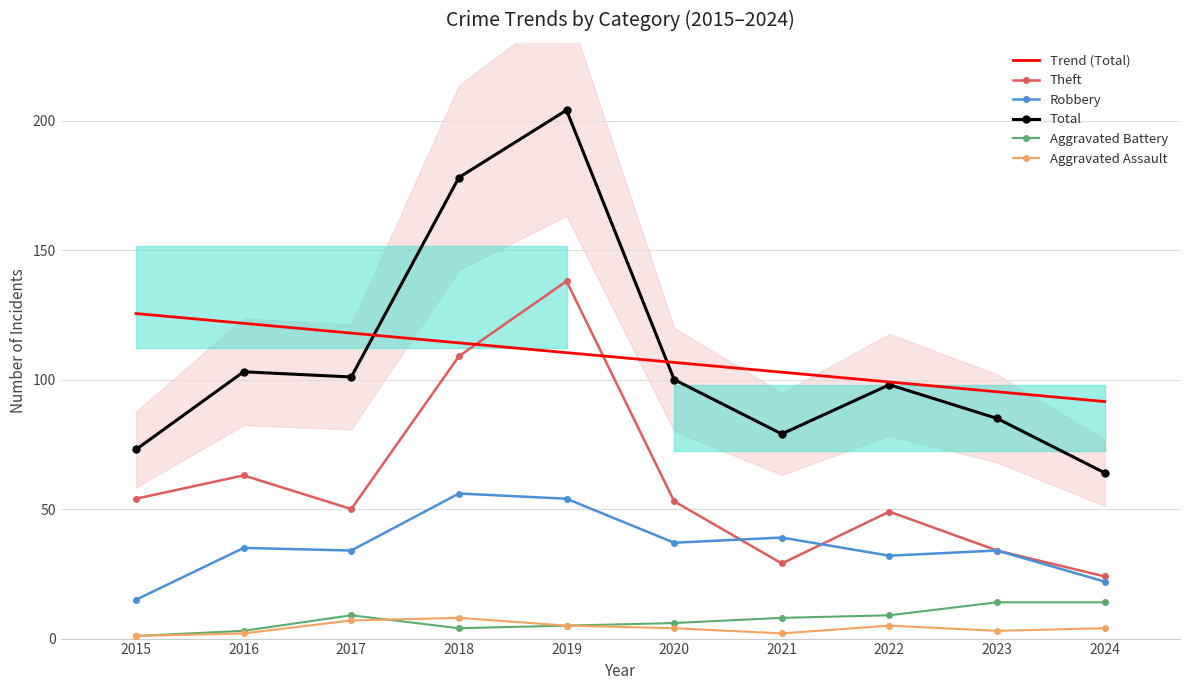

Which series has the widest spread of values?

Total